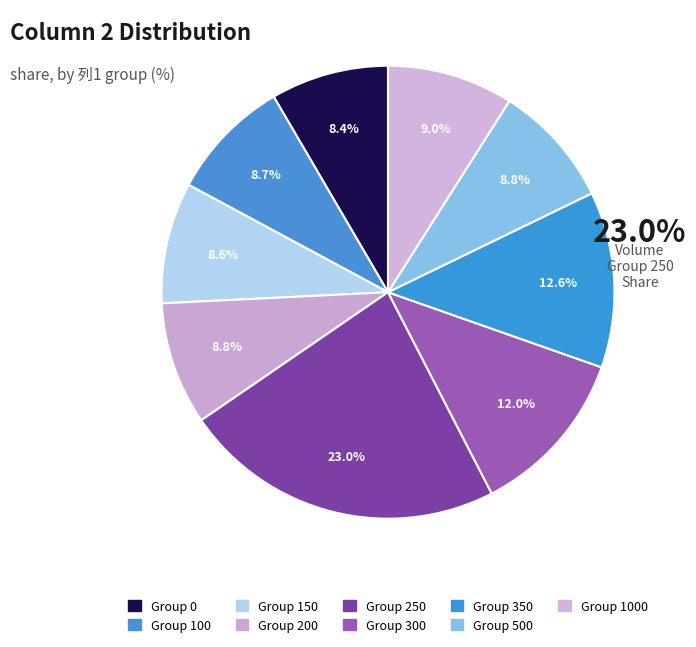

Is there any slice that represents more than half of the pie?

No